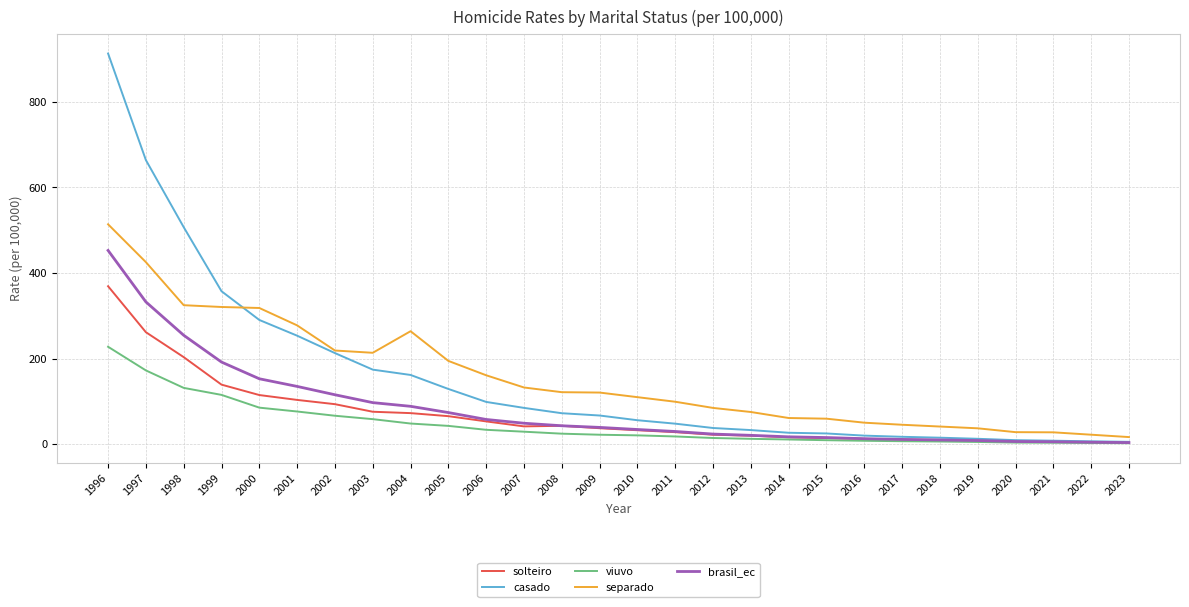

How many values in the solteiro series exceed 37?

14